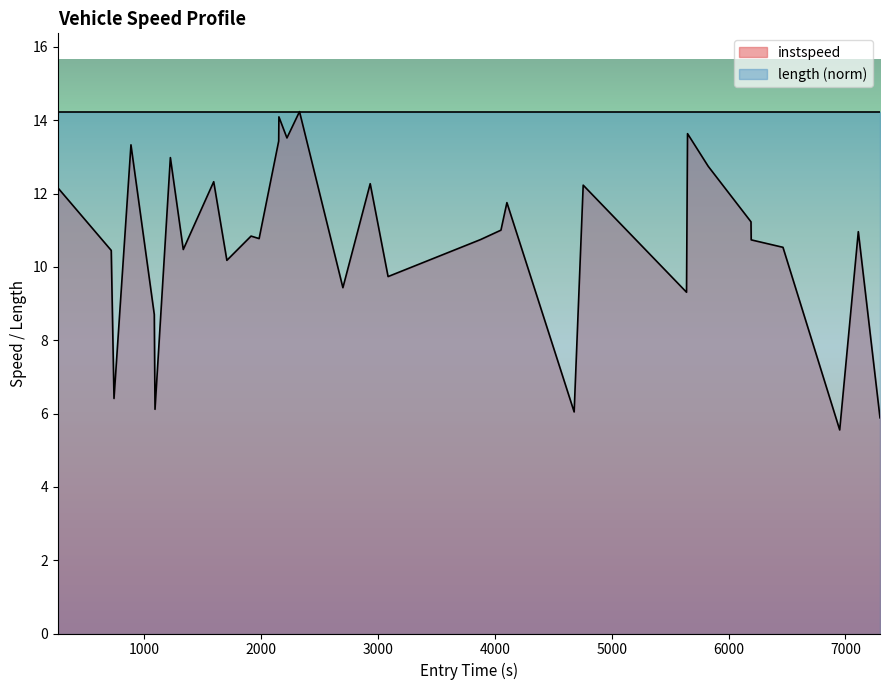

Which series has the largest range (max minus min)?

instspeed